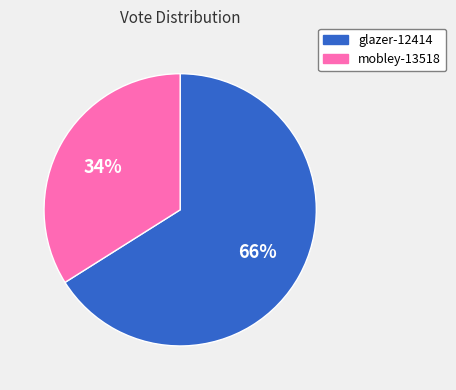

To the nearest percent, what is the difference between the largest and smallest slice percentages?

32%